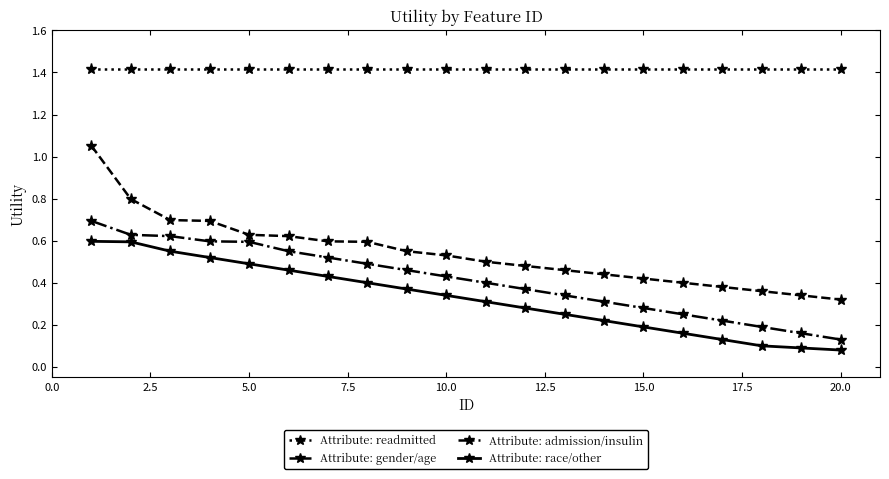

Count the number of categories in the chart.

20